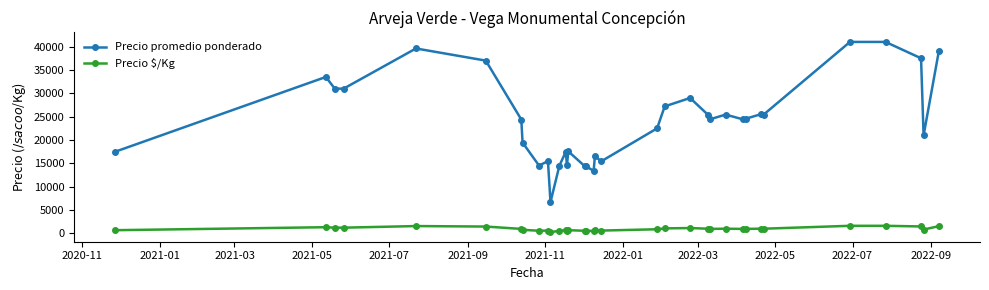

Which series has the largest total across all categories?

Precio promedio ponderado